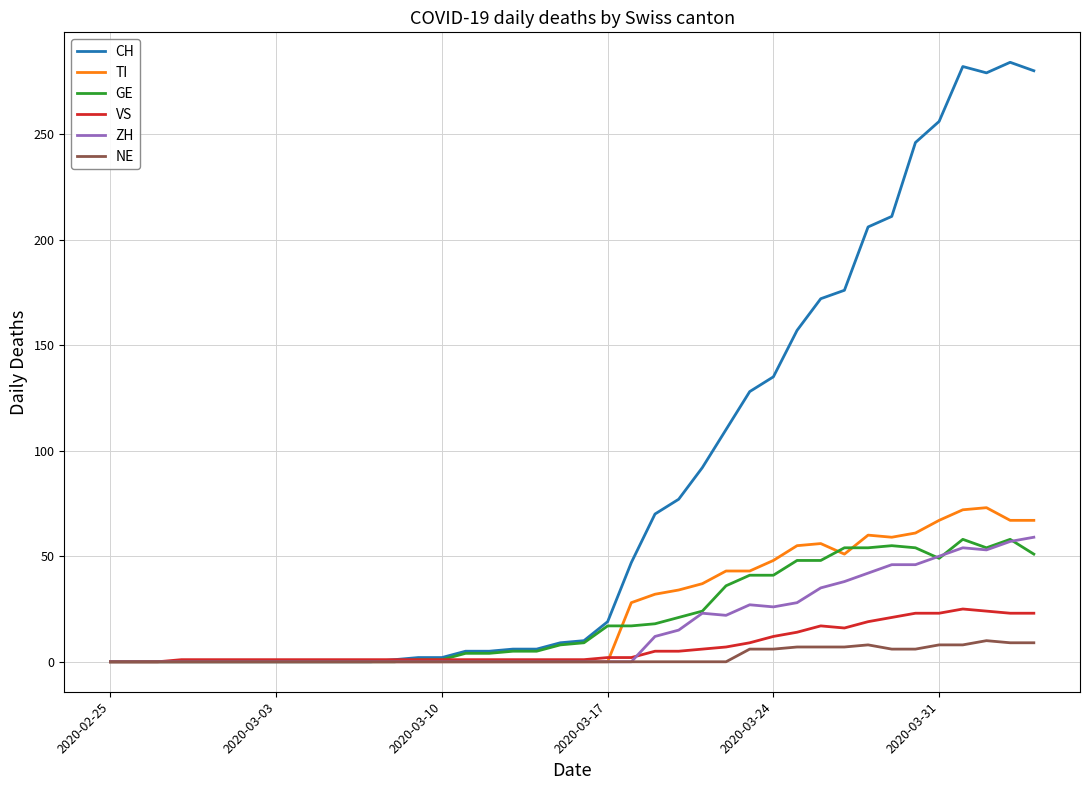

How many lines are shown in the chart?

6